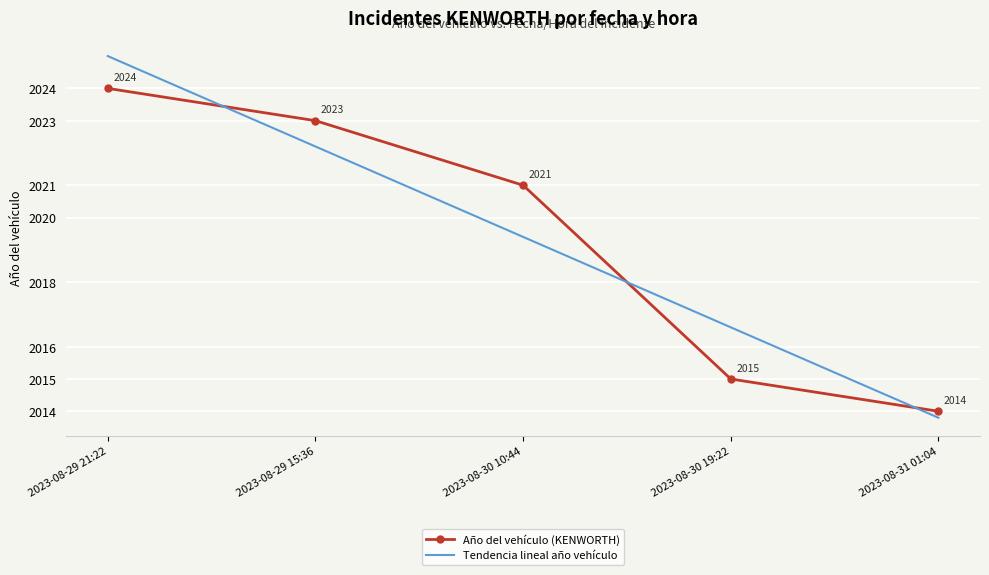

What position from the left is 2023-08-29 15:36?

2